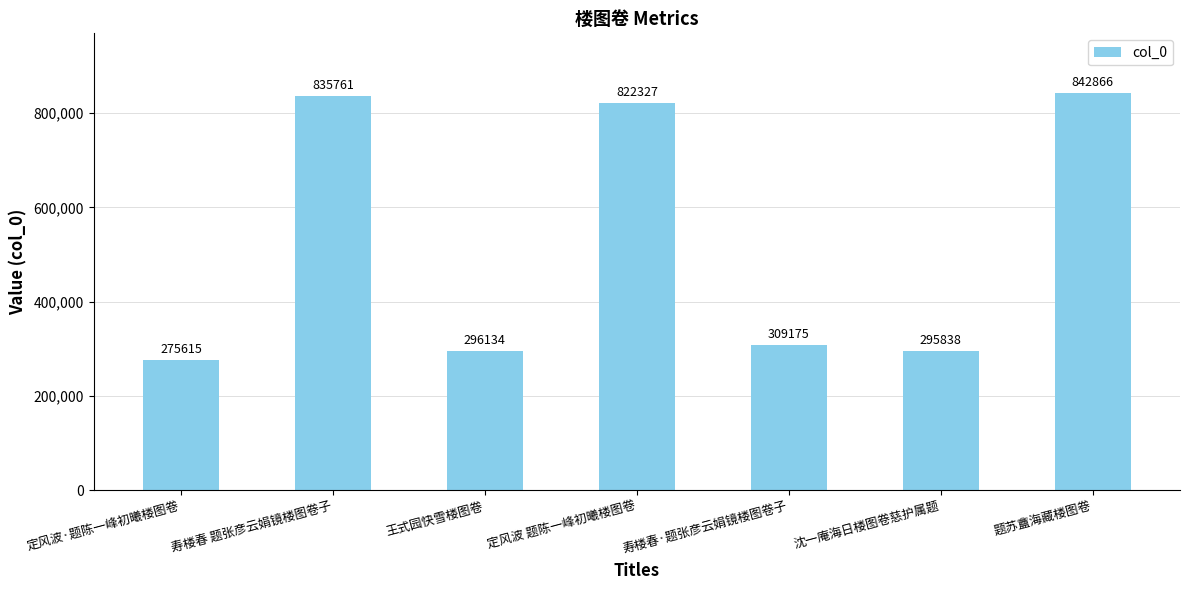

What is the average value?

525388